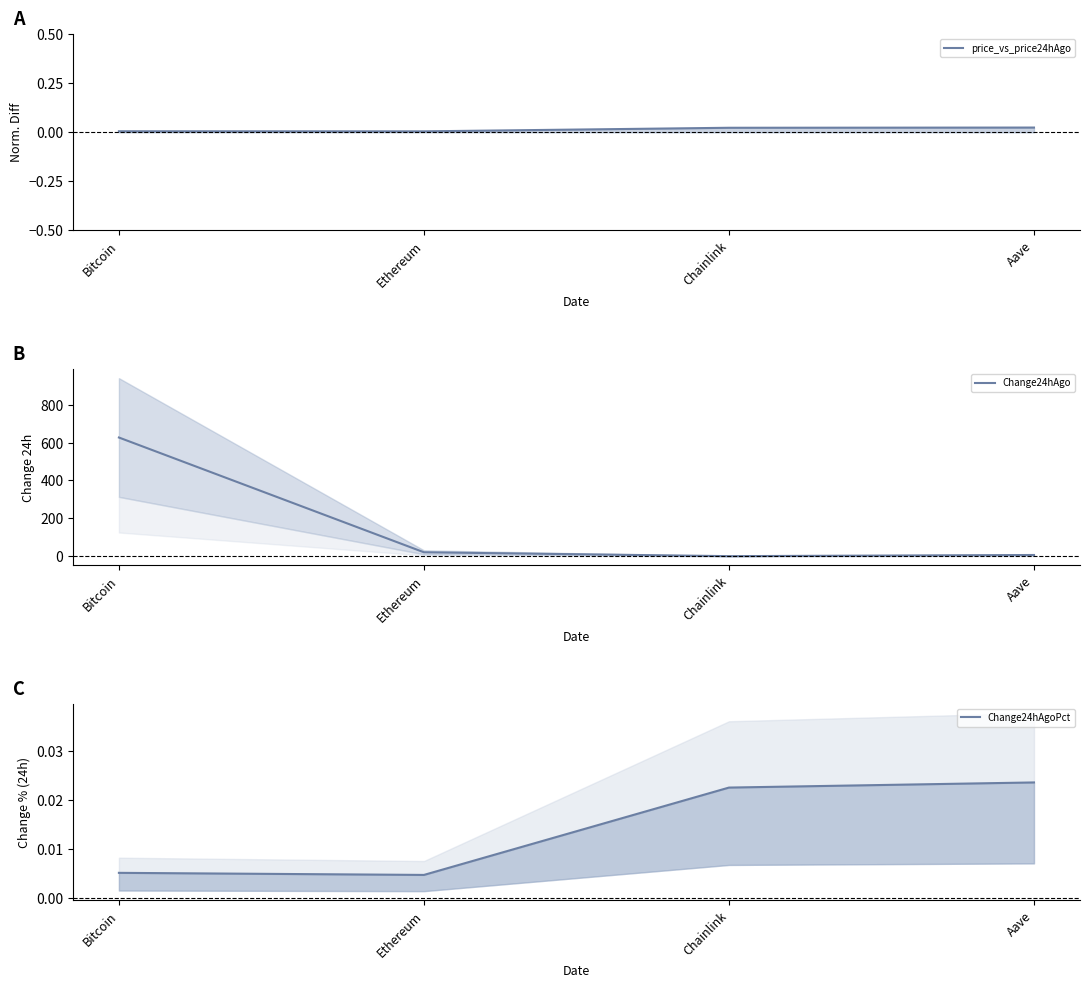

Does the chart have visible grid lines?

No